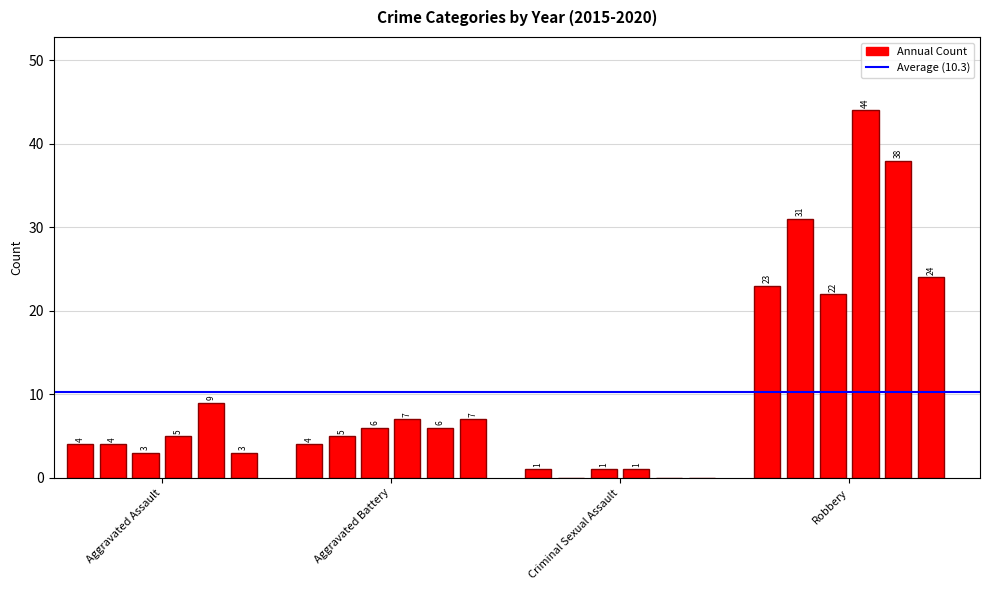

What is the value of the 2016 bar at the 2nd from the left?

5